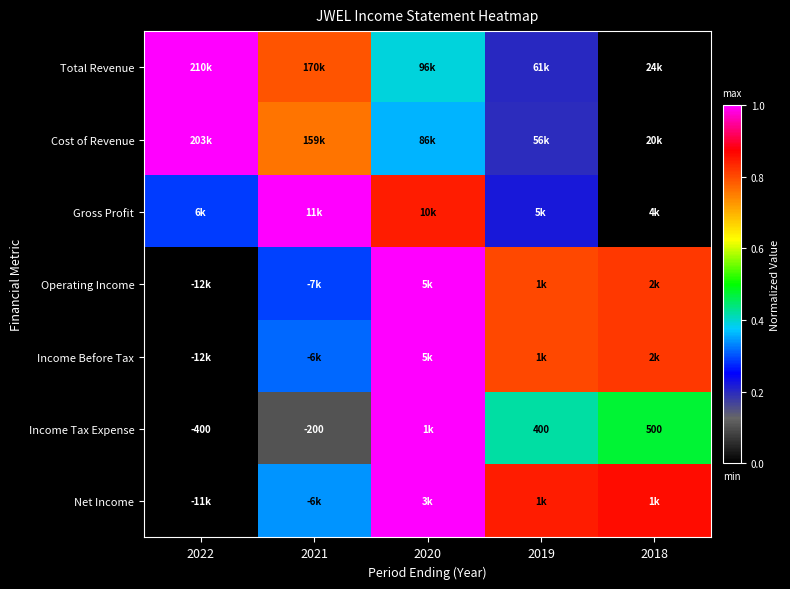

At which label does Income Tax Expense reach its peak?

2020